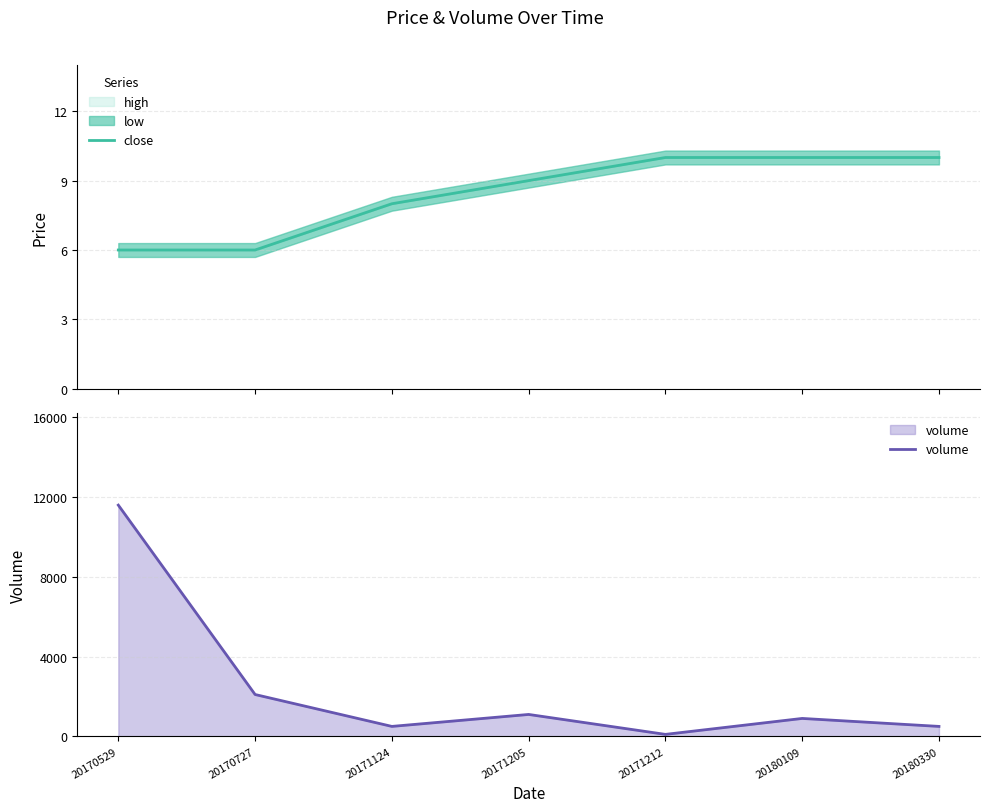

What is the sum of the volume values at 20180330 and 20171124?

1000